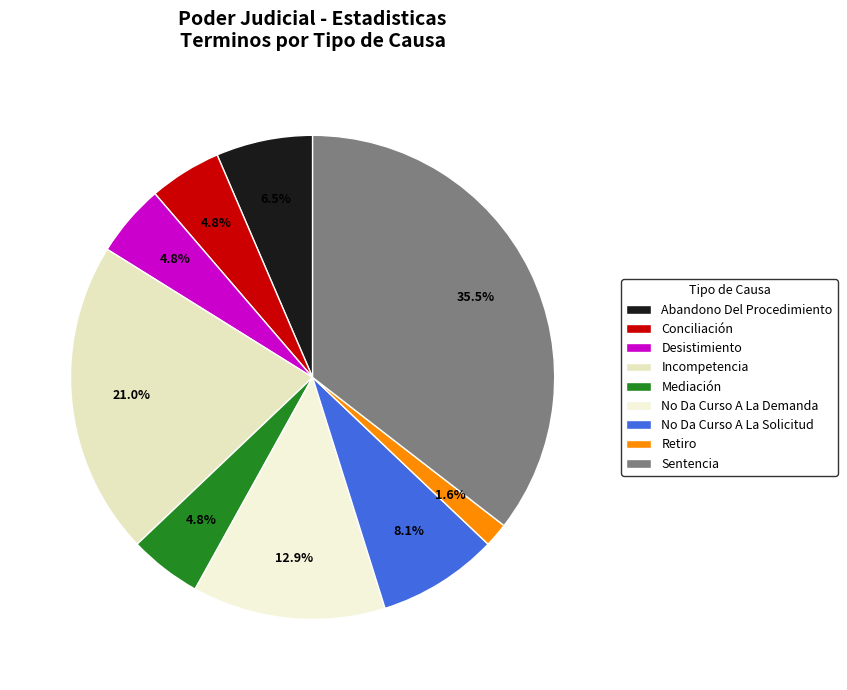

Rank the categories by value from lowest to highest.

Retiro, Conciliación, Desistimiento, Mediación, Abandono Del Procedimiento, No Da Curso A La Solicitud, No Da Curso A La Demanda, Incompetencia, Sentencia